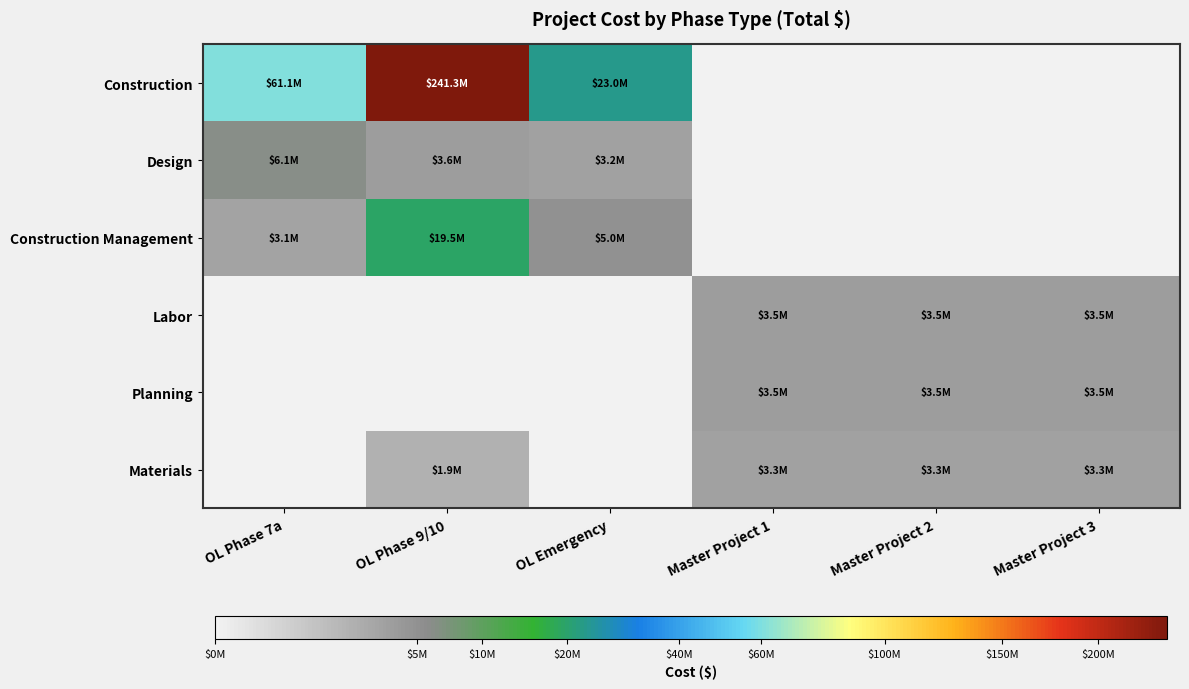

At how many categories does at least one series exceed 16800964?

3